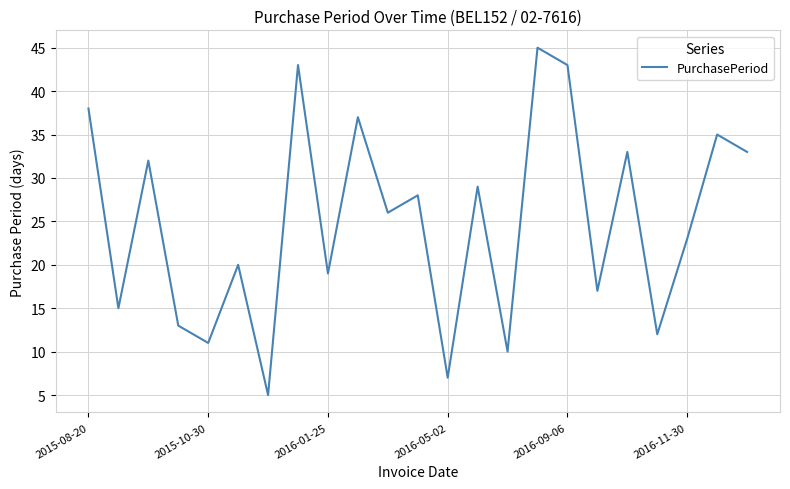

Reading left to right, list all the values displayed in this chart.

38	15	32	13	11	20	5	43	19	37	26	28	7	29	10	45	43	17	33	12	23	35	33